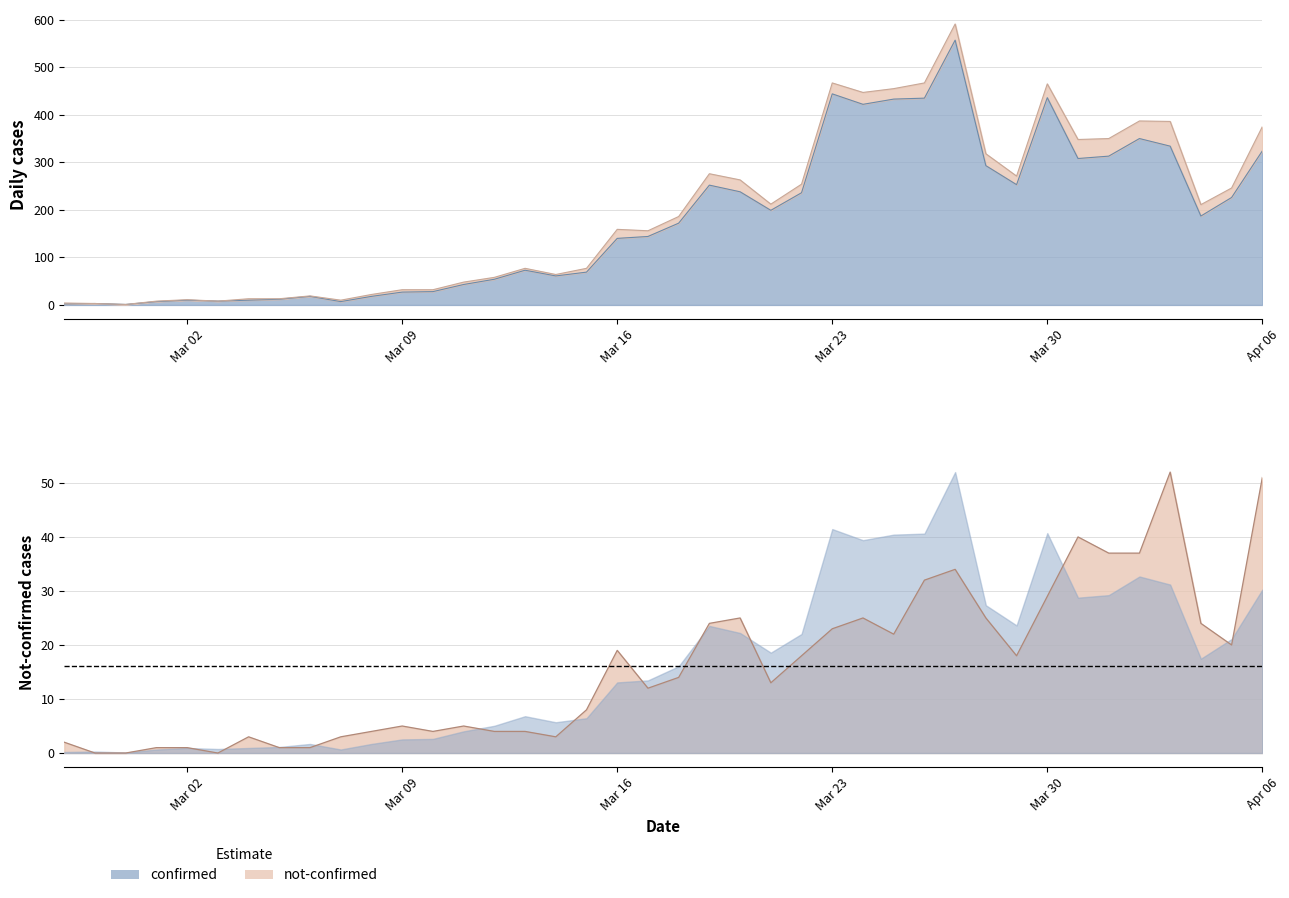

True or false: not-confirmed and confirmed intersect in this chart.

False